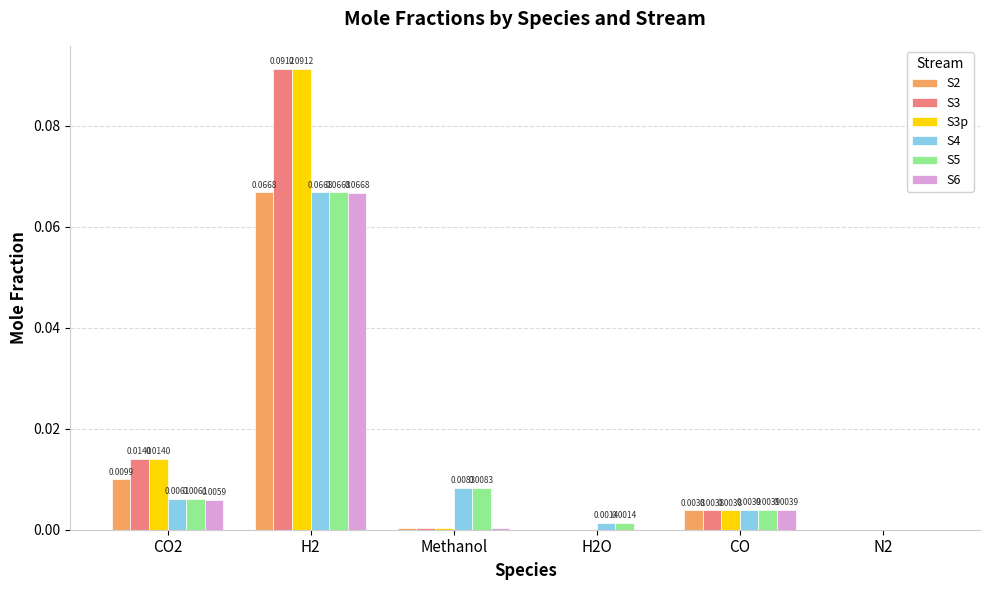

The S6 series shows 0.0 at Methanol. True or false?

True